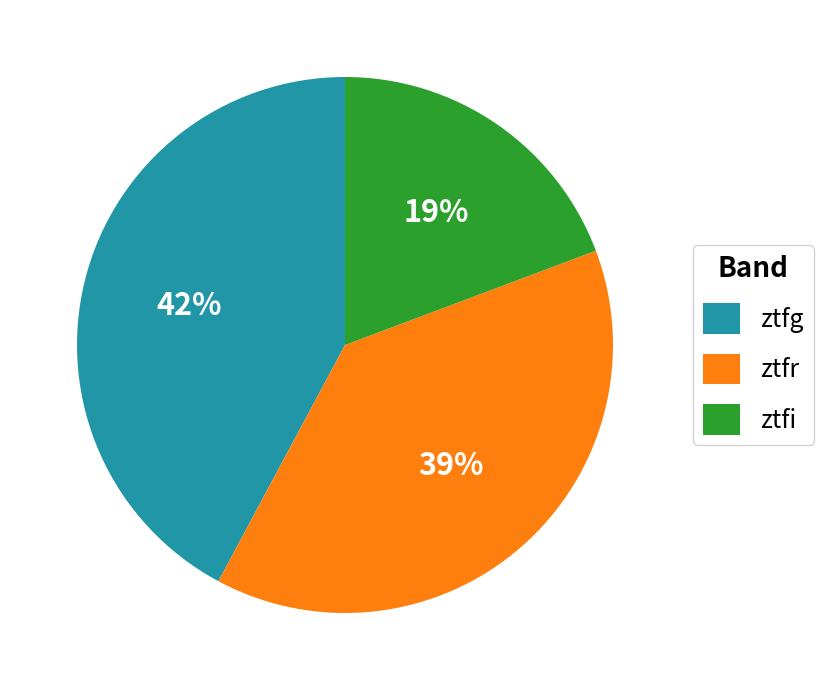

How many slices are in this pie chart?

3